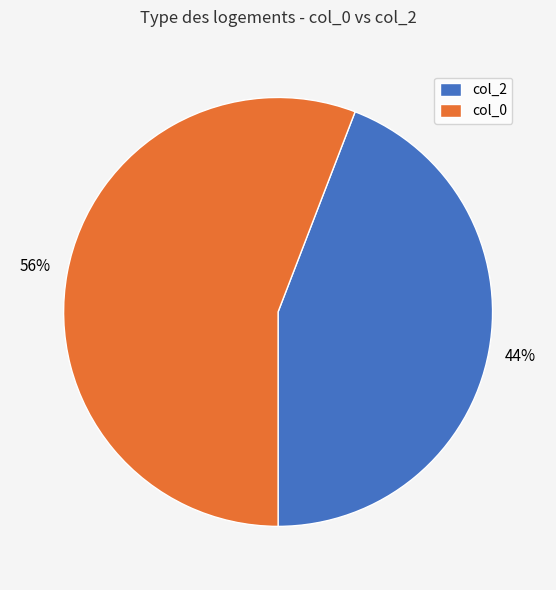

How many segments does this pie chart have?

2